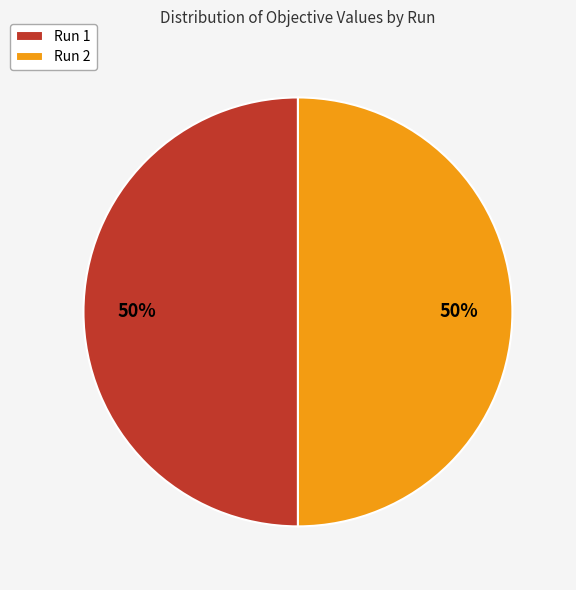

How many segments does this pie chart have?

2